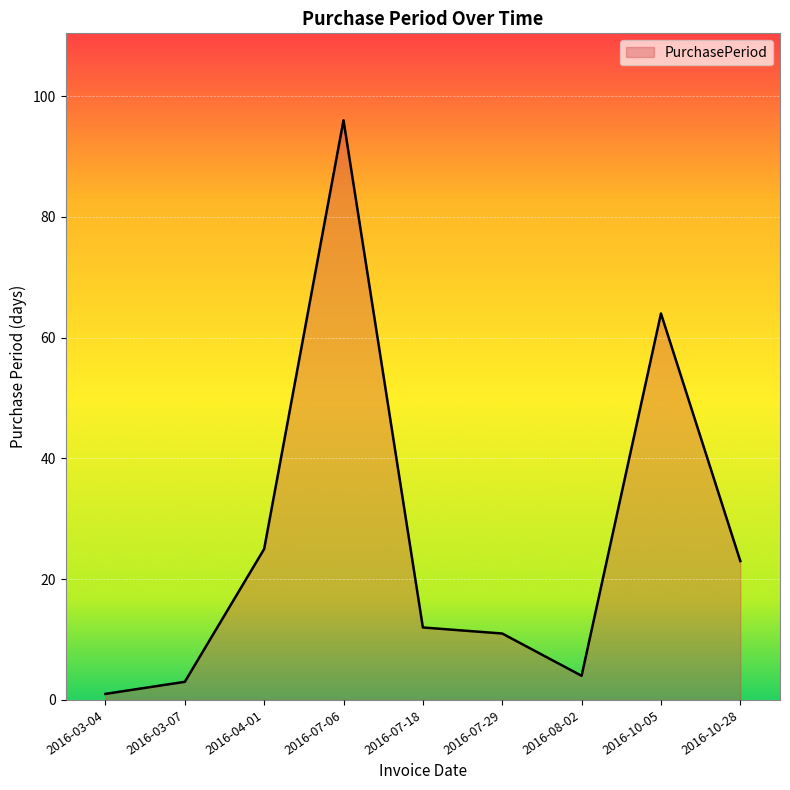

Rank the categories by value from highest to lowest.

2016-07-06, 2016-10-05, 2016-04-01, 2016-10-28, 2016-07-18, 2016-07-29, 2016-08-02, 2016-03-07, 2016-03-04